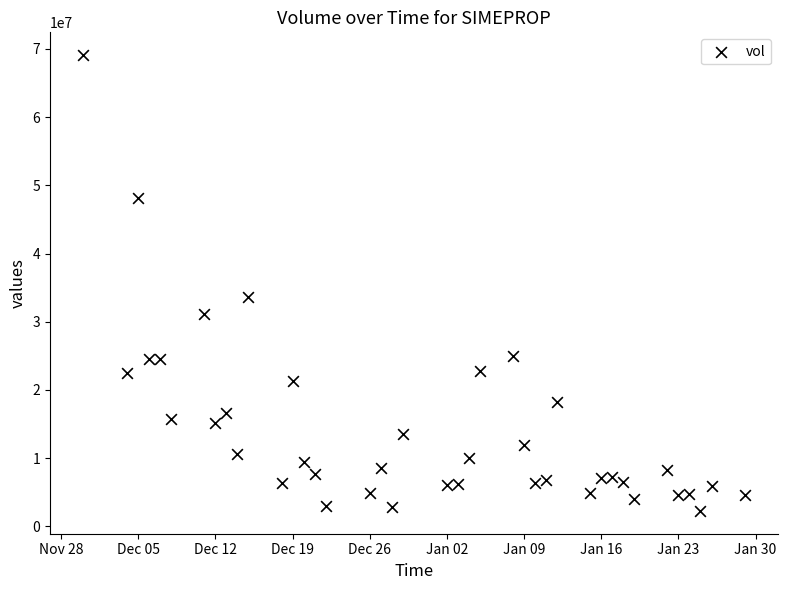

What Y value in the scatter plot is closest to 35674400?

33647700